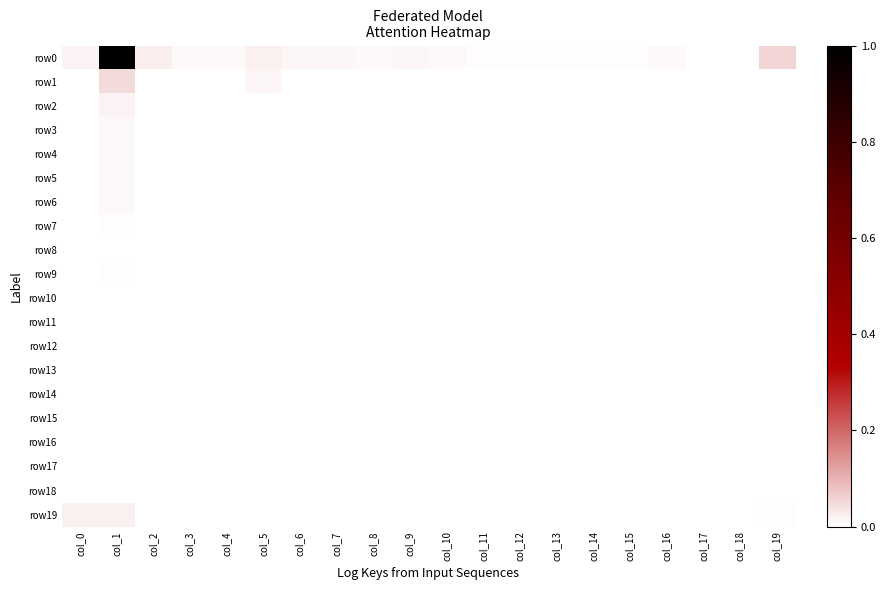

Reading right to left, list all the values displayed in this chart.

row0: col_19=0.1	col_18=0.0	col_17=0.0	col_16=0.0	col_15=0.0	col_14=0.0	col_13=0.0	col_12=0.0	col_11=0.0	col_10=0.0	col_9=0.0	col_8=0.0	col_7=0.0	col_6=0.0	col_5=0.0	col_4=0.0	col_3=0.0	col_2=0.0	col_1=1.0	col_0=0.0
row1: col_19=0.0	col_18=0.0	col_17=0.0	col_16=0.0	col_15=0.0	col_14=0.0	col_13=0.0	col_12=0.0	col_11=0.0	col_10=0.0	col_9=0.0	col_8=0.0	col_7=0.0	col_6=0.0	col_5=0.0	col_4=0.0	col_3=0.0	col_2=0.0	col_1=0.0	col_0=0.0
row2: col_19=0.0	col_18=0.0	col_17=0.0	col_16=0.0	col_15=0.0	col_14=0.0	col_13=0.0	col_12=0.0	col_11=0.0	col_10=0.0	col_9=0.0	col_8=0.0	col_7=0.0	col_6=0.0	col_5=0.0	col_4=0.0	col_3=0.0	col_2=0.0	col_1=0.0	col_0=0.0
row3: col_19=0.0	col_18=0.0	col_17=0.0	col_16=0.0	col_15=0.0	col_14=0.0	col_13=0.0	col_12=0.0	col_11=0.0	col_10=0.0	col_9=0.0	col_8=0.0	col_7=0.0	col_6=0.0	col_5=0.0	col_4=0.0	col_3=0.0	col_2=0.0	col_1=0.0	col_0=0.0
row4: col_19=0.0	col_18=0.0	col_17=0.0	col_16=0.0	col_15=0.0	col_14=0.0	col_13=0.0	col_12=0.0	col_11=0.0	col_10=0.0	col_9=0.0	col_8=0.0	col_7=0.0	col_6=0.0	col_5=0.0	col_4=0.0	col_3=0.0	col_2=0.0	col_1=0.0	col_0=0.0
row5: col_19=0.0	col_18=0.0	col_17=0.0	col_16=0.0	col_15=0.0	col_14=0.0	col_13=0.0	col_12=0.0	col_11=0.0	col_10=0.0	col_9=0.0	col_8=0.0	col_7=0.0	col_6=0.0	col_5=0.0	col_4=0.0	col_3=0.0	col_2=0.0	col_1=0.0	col_0=0.0
row6: col_19=0.0	col_18=0.0	col_17=0.0	col_16=0.0	col_15=0.0	col_14=0.0	col_13=0.0	col_12=0.0	col_11=0.0	col_10=0.0	col_9=0.0	col_8=0.0	col_7=0.0	col_6=0.0	col_5=0.0	col_4=0.0	col_3=0.0	col_2=0.0	col_1=0.0	col_0=0.0
row7: col_19=0.0	col_18=0.0	col_17=0.0	col_16=0.0	col_15=0.0	col_14=0.0	col_13=0.0	col_12=0.0	col_11=0.0	col_10=0.0	col_9=0.0	col_8=0.0	col_7=0.0	col_6=0.0	col_5=0.0	col_4=0.0	col_3=0.0	col_2=0.0	col_1=0.0	col_0=0.0
row8: col_19=0.0	col_18=0.0	col_17=0.0	col_16=0.0	col_15=0.0	col_14=0.0	col_13=0.0	col_12=0.0	col_11=0.0	col_10=0.0	col_9=0.0	col_8=0.0	col_7=0.0	col_6=0.0	col_5=0.0	col_4=0.0	col_3=0.0	col_2=0.0	col_1=0.0	col_0=0.0
row9: col_19=0.0	col_18=0.0	col_17=0.0	col_16=0.0	col_15=0.0	col_14=0.0	col_13=0.0	col_12=0.0	col_11=0.0	col_10=0.0	col_9=0.0	col_8=0.0	col_7=0.0	col_6=0.0	col_5=0.0	col_4=0.0	col_3=0.0	col_2=0.0	col_1=0.0	col_0=0.0
row10: col_19=0.0	col_18=0.0	col_17=0.0	col_16=0.0	col_15=0.0	col_14=0.0	col_13=0.0	col_12=0.0	col_11=0.0	col_10=0.0	col_9=0.0	col_8=0.0	col_7=0.0	col_6=0.0	col_5=0.0	col_4=0.0	col_3=0.0	col_2=0.0	col_1=0.0	col_0=0.0
row11: col_19=0.0	col_18=0.0	col_17=0.0	col_16=0.0	col_15=0.0	col_14=0.0	col_13=0.0	col_12=0.0	col_11=0.0	col_10=0.0	col_9=0.0	col_8=0.0	col_7=0.0	col_6=0.0	col_5=0.0	col_4=0.0	col_3=0.0	col_2=0.0	col_1=0.0	col_0=0.0
row12: col_19=0.0	col_18=0.0	col_17=0.0	col_16=0.0	col_15=0.0	col_14=0.0	col_13=0.0	col_12=0.0	col_11=0.0	col_10=0.0	col_9=0.0	col_8=0.0	col_7=0.0	col_6=0.0	col_5=0.0	col_4=0.0	col_3=0.0	col_2=0.0	col_1=0.0	col_0=0.0
row13: col_19=0.0	col_18=0.0	col_17=0.0	col_16=0.0	col_15=0.0	col_14=0.0	col_13=0.0	col_12=0.0	col_11=0.0	col_10=0.0	col_9=0.0	col_8=0.0	col_7=0.0	col_6=0.0	col_5=0.0	col_4=0.0	col_3=0.0	col_2=0.0	col_1=0.0	col_0=0.0
row14: col_19=0.0	col_18=0.0	col_17=0.0	col_16=0.0	col_15=0.0	col_14=0.0	col_13=0.0	col_12=0.0	col_11=0.0	col_10=0.0	col_9=0.0	col_8=0.0	col_7=0.0	col_6=0.0	col_5=0.0	col_4=0.0	col_3=0.0	col_2=0.0	col_1=0.0	col_0=0.0
row15: col_19=0.0	col_18=0.0	col_17=0.0	col_16=0.0	col_15=0.0	col_14=0.0	col_13=0.0	col_12=0.0	col_11=0.0	col_10=0.0	col_9=0.0	col_8=0.0	col_7=0.0	col_6=0.0	col_5=0.0	col_4=0.0	col_3=0.0	col_2=0.0	col_1=0.0	col_0=0.0
row16: col_19=0.0	col_18=0.0	col_17=0.0	col_16=0.0	col_15=0.0	col_14=0.0	col_13=0.0	col_12=0.0	col_11=0.0	col_10=0.0	col_9=0.0	col_8=0.0	col_7=0.0	col_6=0.0	col_5=0.0	col_4=0.0	col_3=0.0	col_2=0.0	col_1=0.0	col_0=0.0
row17: col_19=0.0	col_18=0.0	col_17=0.0	col_16=0.0	col_15=0.0	col_14=0.0	col_13=0.0	col_12=0.0	col_11=0.0	col_10=0.0	col_9=0.0	col_8=0.0	col_7=0.0	col_6=0.0	col_5=0.0	col_4=0.0	col_3=0.0	col_2=0.0	col_1=0.0	col_0=0.0
row18: col_19=0.0	col_18=0.0	col_17=0.0	col_16=0.0	col_15=0.0	col_14=0.0	col_13=0.0	col_12=0.0	col_11=0.0	col_10=0.0	col_9=0.0	col_8=0.0	col_7=0.0	col_6=0.0	col_5=0.0	col_4=0.0	col_3=0.0	col_2=0.0	col_1=0.0	col_0=0.0
row19: col_19=0.0	col_18=0.0	col_17=0.0	col_16=0.0	col_15=0.0	col_14=0.0	col_13=0.0	col_12=0.0	col_11=0.0	col_10=0.0	col_9=0.0	col_8=0.0	col_7=0.0	col_6=0.0	col_5=0.0	col_4=0.0	col_3=0.0	col_2=0.0	col_1=0.0	col_0=0.0